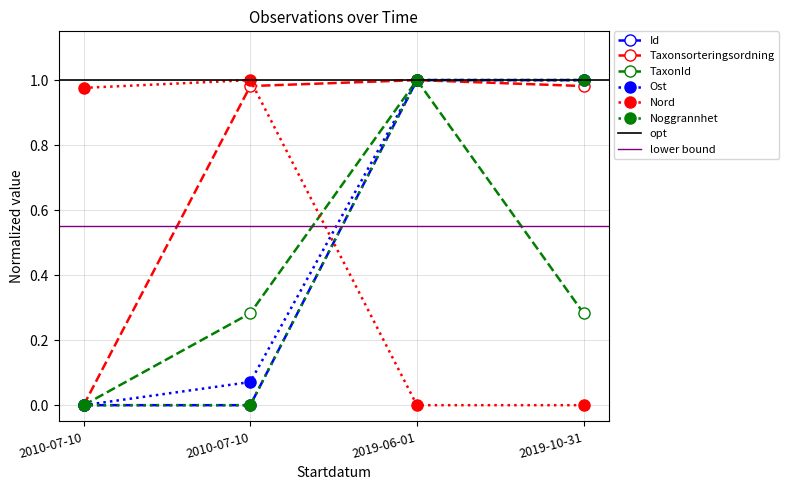

True or false: Noggrannhet and Taxonsorteringsordning cross at least once.

False